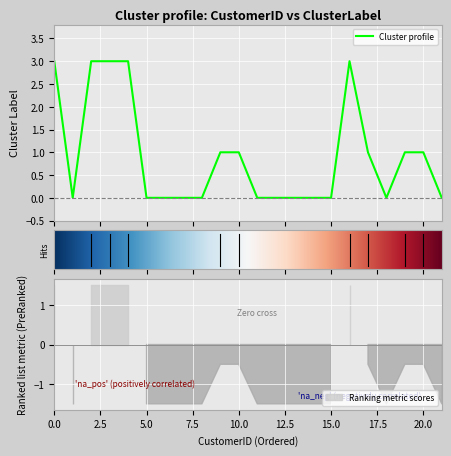

What is the highest value of the Cluster profile series?

3